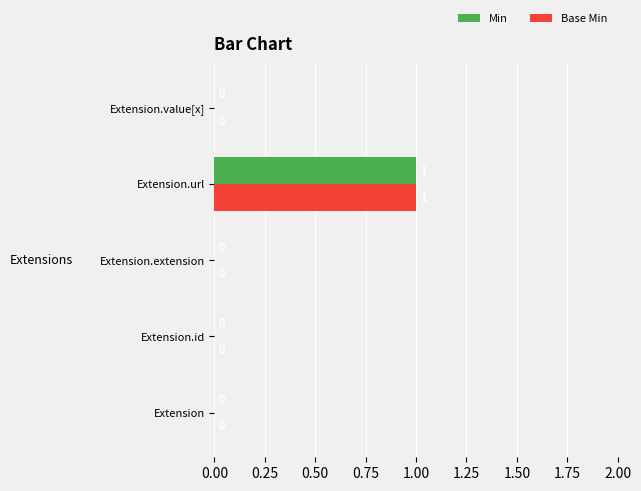

At which label does Base Min reach its peak?

Extension.url